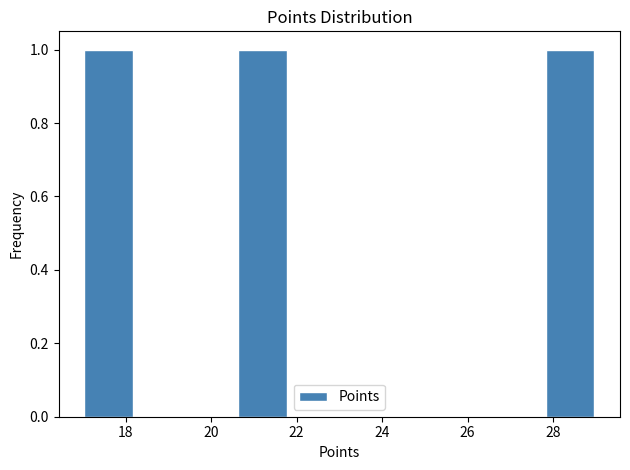

Reading left to right, list every bar in this chart as the range it spans on the x-axis followed by its height. The values are not printed on the chart, so give them approximately, as read against the axis.

17.0 to 18.2: 1
18.2 to 19.4: 0
19.4 to 20.6: 0
20.6 to 21.8: 1
21.8 to 23.0: 0
23.0 to 24.2: 0
24.2 to 25.4: 0
25.4 to 26.6: 0
26.6 to 27.8: 0
27.8 to 29.0: 1